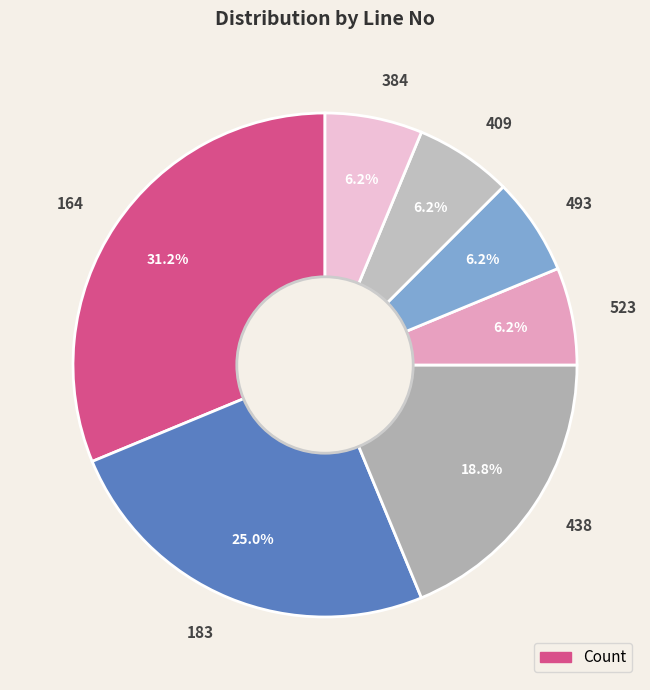

Which category has the biggest portion of the pie?

164